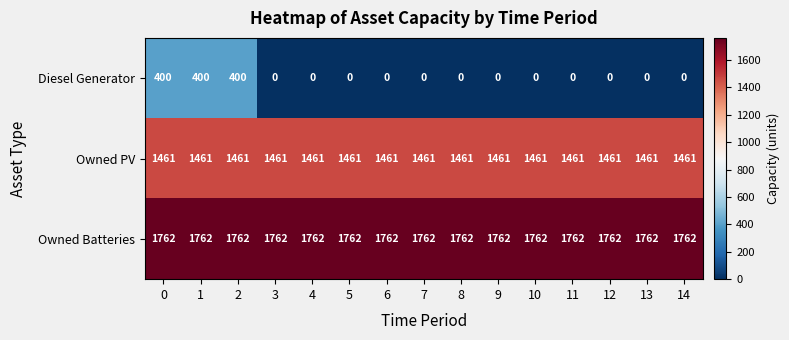

What is the approximate value of Owned Batteries at 8?

1762